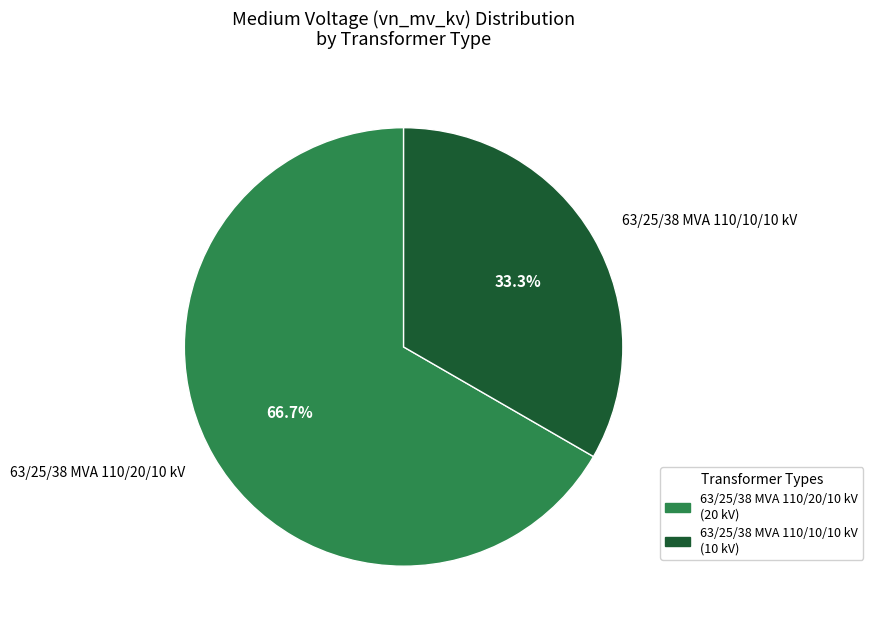

Between 63/25/38 MVA 110/20/10 kV and 63/25/38 MVA 110/10/10 kV, which is larger?

63/25/38 MVA 110/20/10 kV